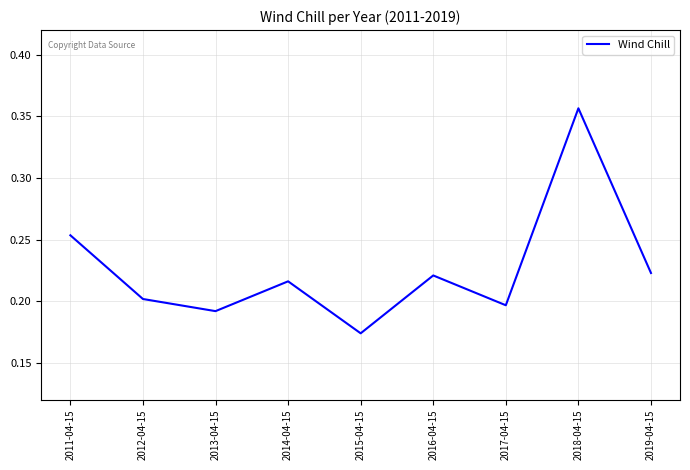

Which has a higher value, 2011-04-15 or 2018-04-15?

2018-04-15